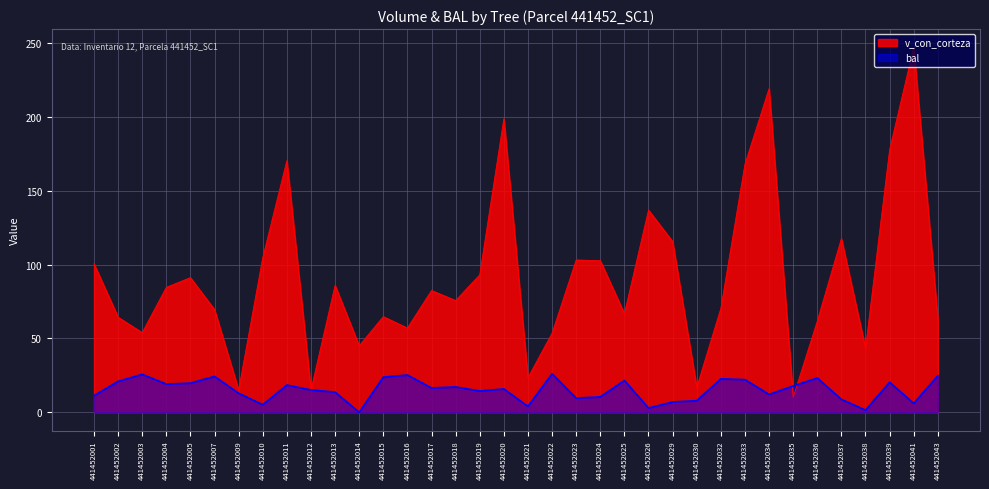

What is the difference between the maximum and minimum values in the v_con_corteza series?

237.0